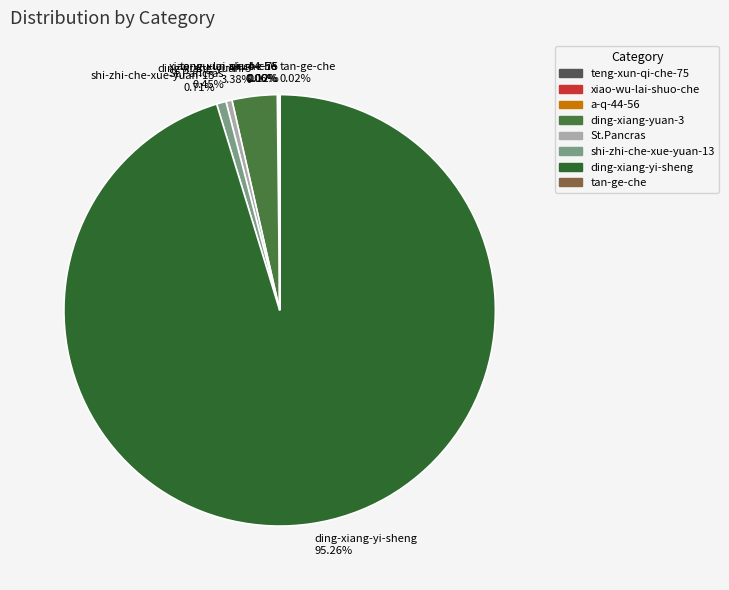

Which category has the biggest portion of the pie?

ding-xiang-yi-sheng